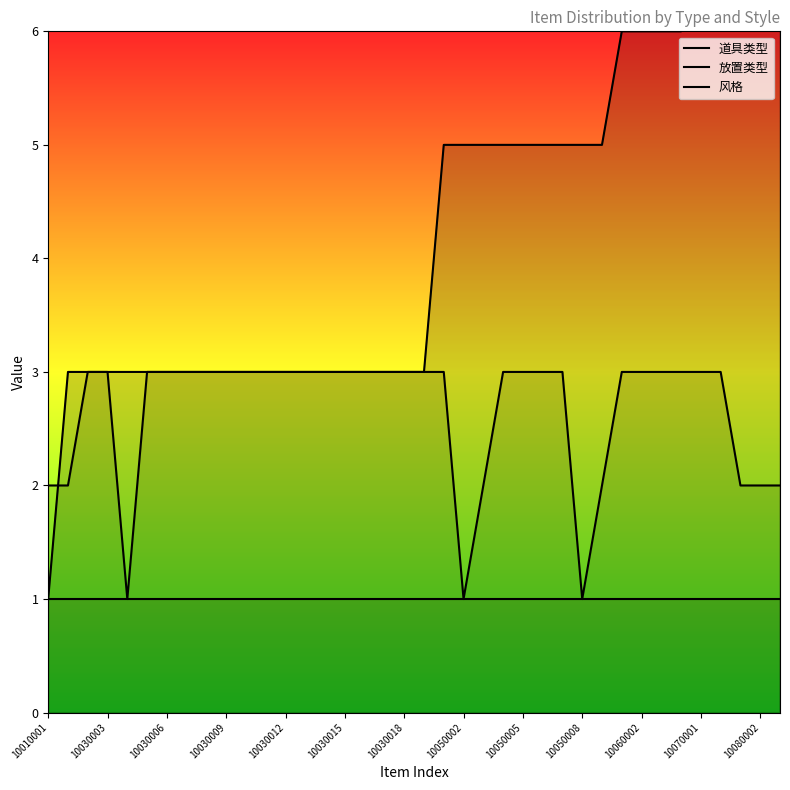

How many interior local valleys does the 风格 series have?

3